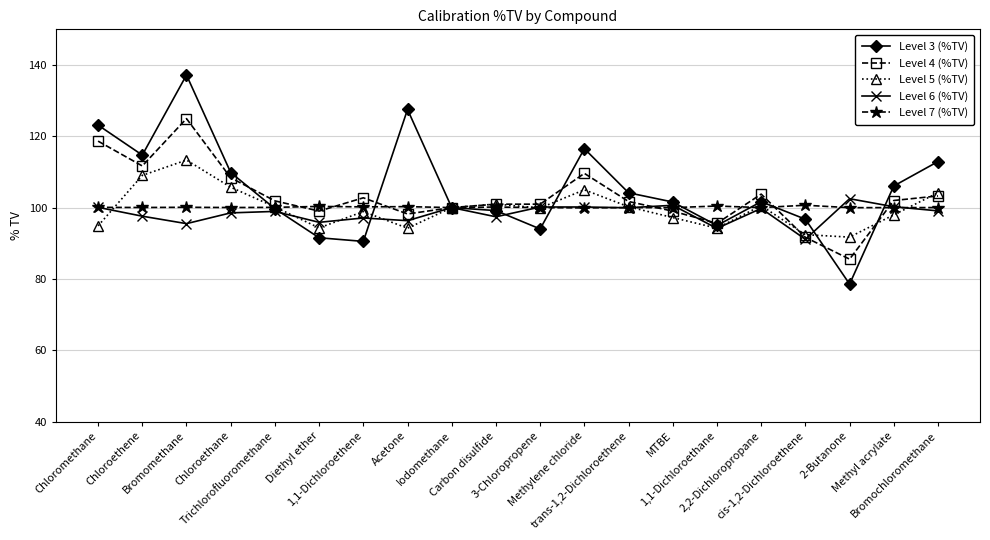

What position from the left is Acetone?

8